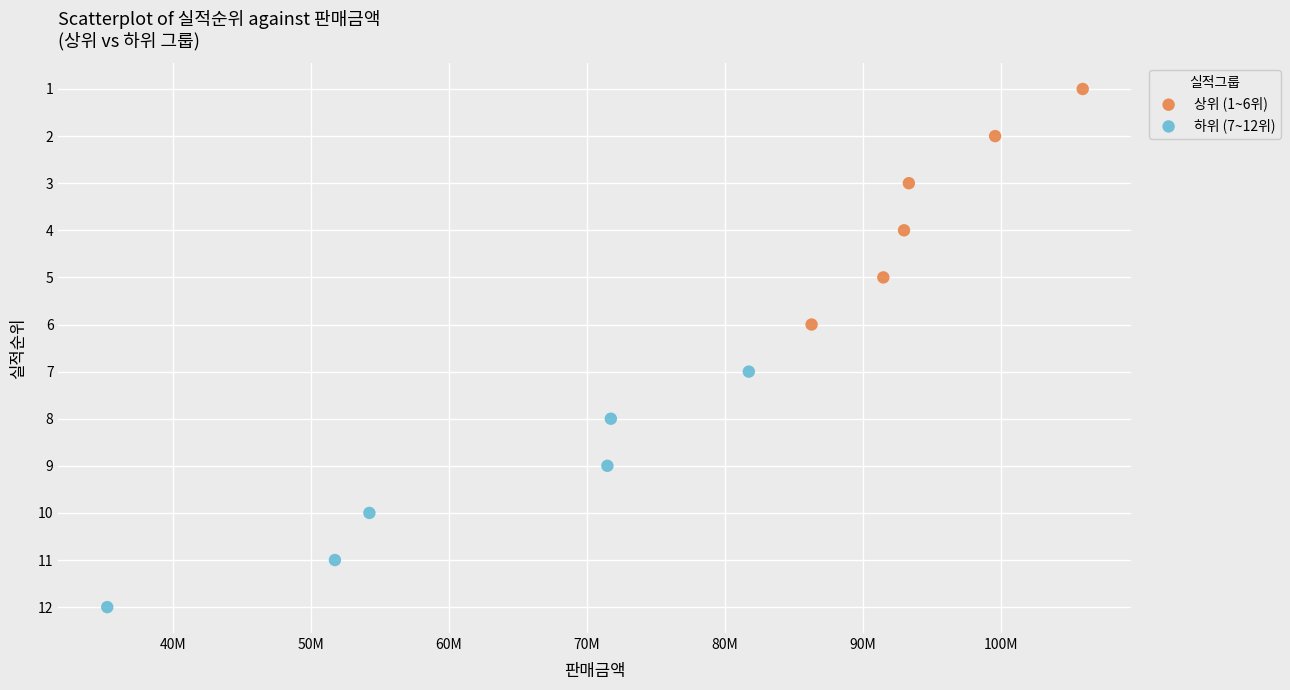

Which series contains the lowest Y value?

상위 (1~6위)